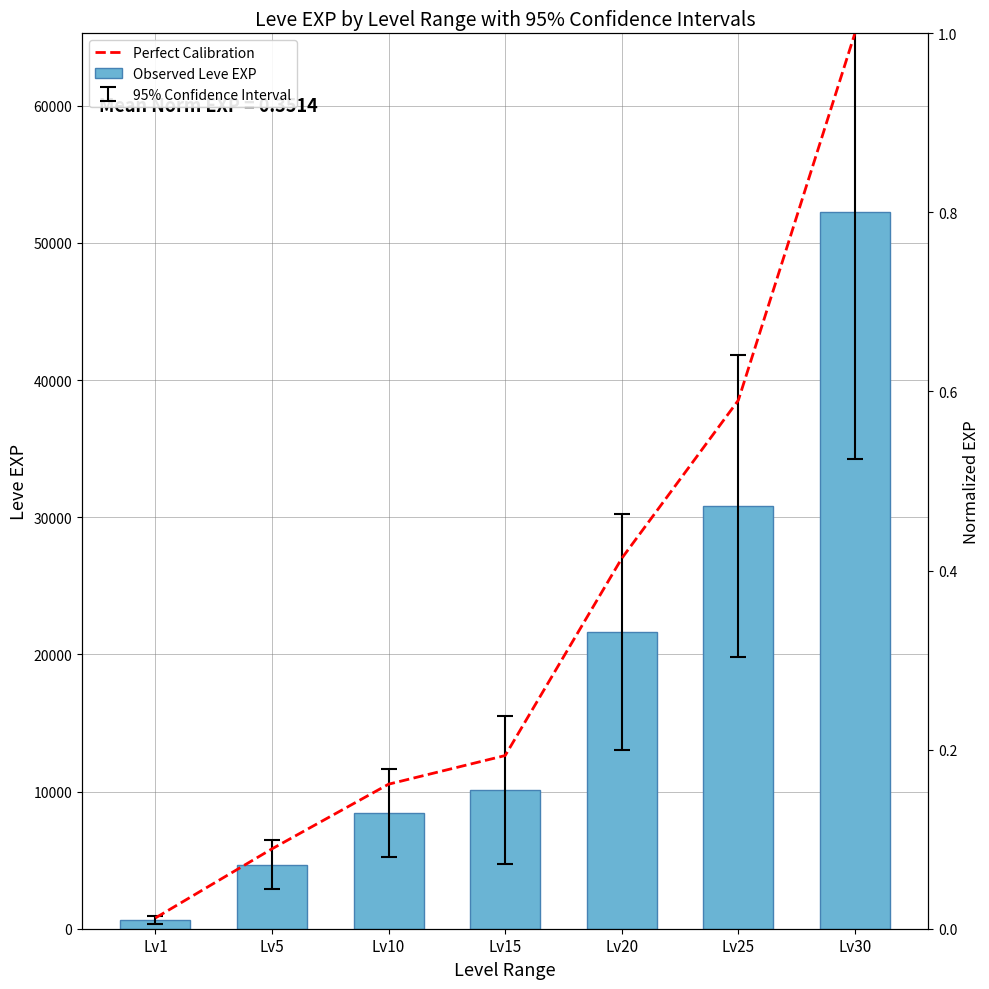

Reading right to left, transcribe all the data shown in this chart.

Observed Leve EXP: Lv30=52220.0	Lv25=30820.0	Lv20=21600.0	Lv15=10100.0	Lv10=8430.0	Lv5=4660.0	Lv1=630.0
Perfect Calibration: Lv30=1.0	Lv25=0.6	Lv20=0.4	Lv15=0.2	Lv10=0.2	Lv5=0.1	Lv1=0.0